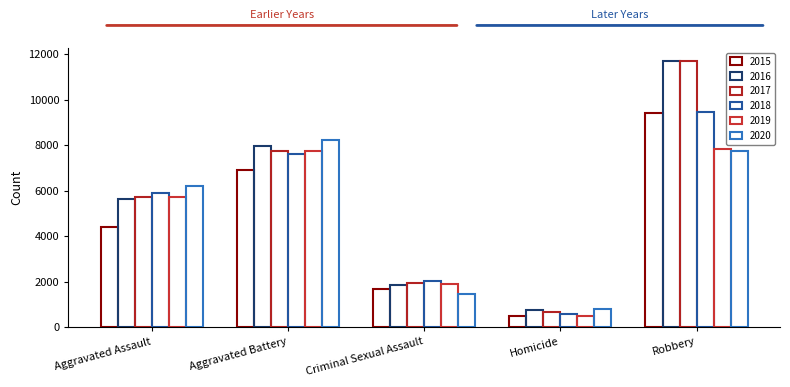

What position from the right is Robbery?

1